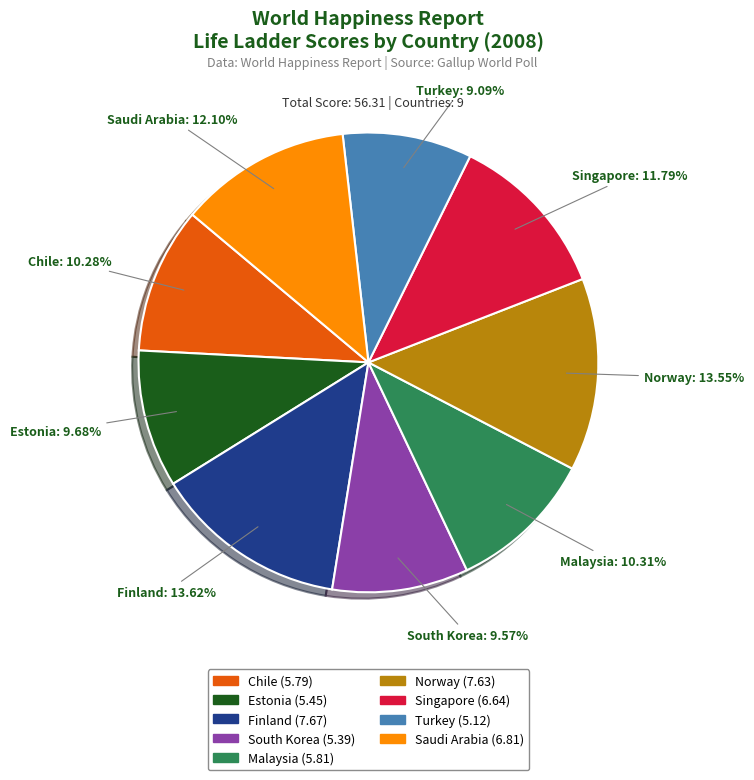

To the nearest percent, what is the average slice percentage?

11%